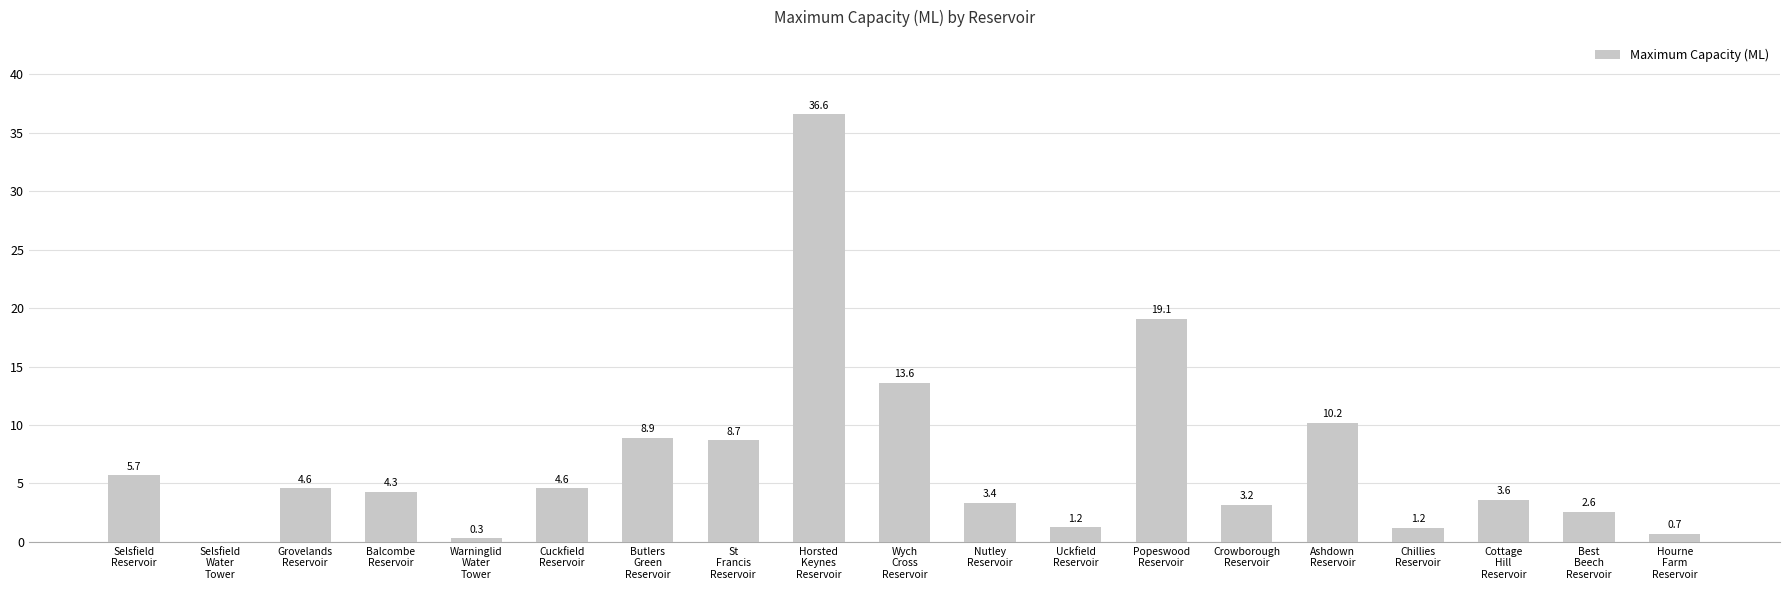

What is the sum of all values?

132.5